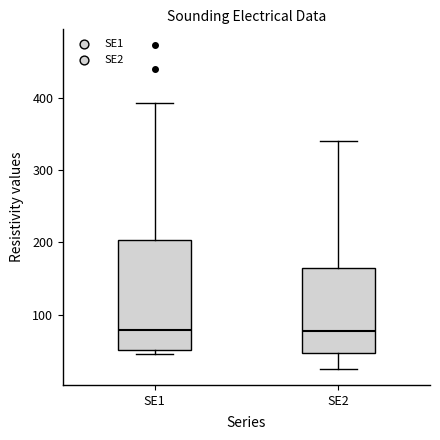

Reading left to right, read every box against the y-axis: the position of its median line, the range the box covers, and the ends of its whiskers. The values are not printed on the chart, so give them approximately, as read against the axis.

SE1: median 80, box 50 to 200, whiskers 50 (just below the box's lower edge) to 390
SE2: median 80, box 50 to 170, whiskers 30 to 340